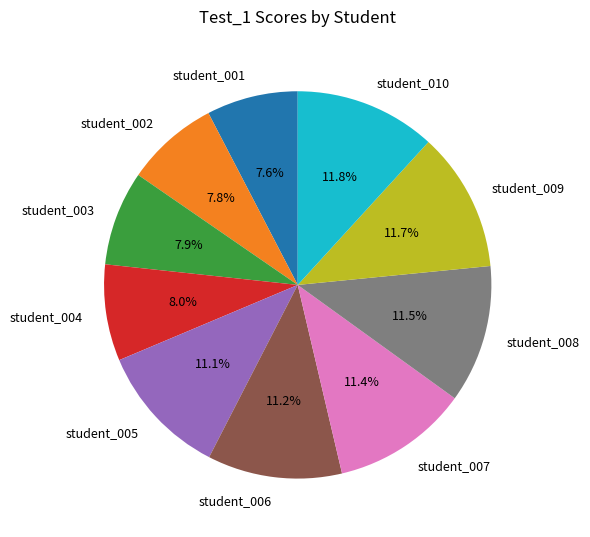

How many segments does this pie chart have?

10